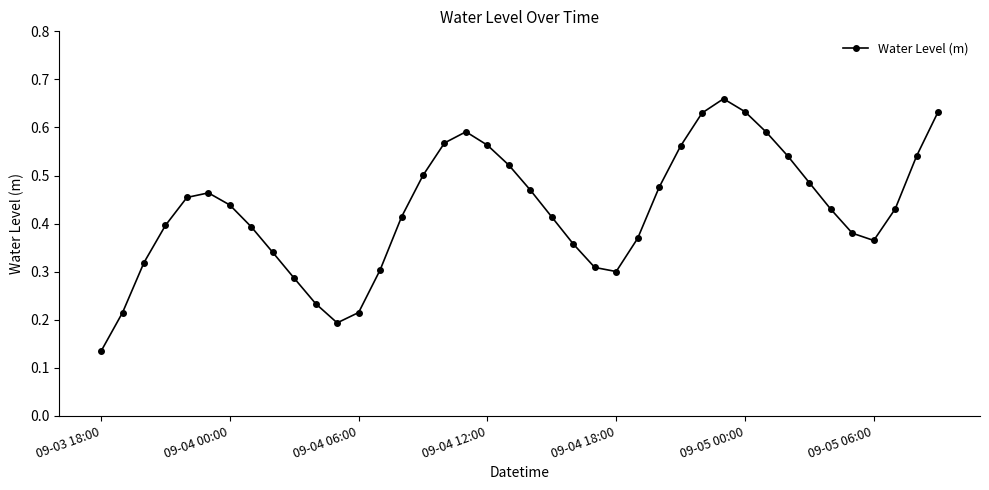

How many points are higher than both their immediate neighbors (excluding endpoints)?

3